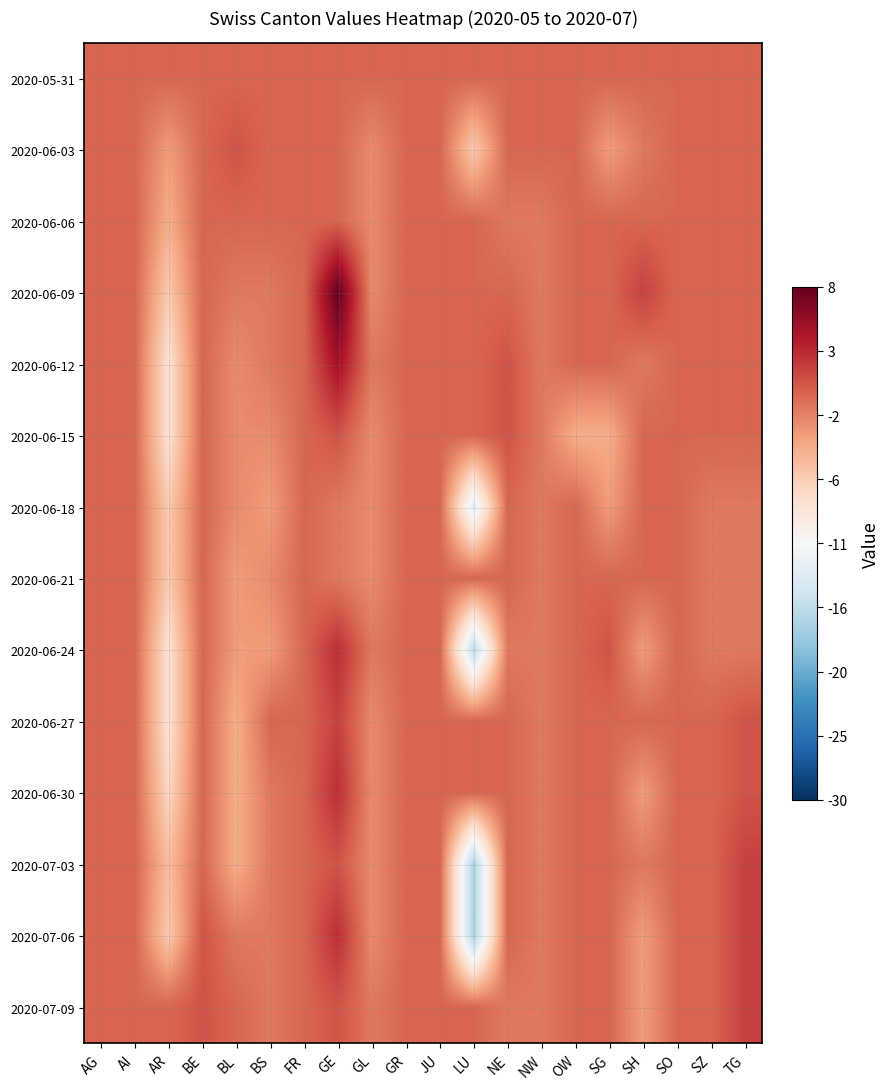

What is the difference between the highest and lowest values at SH?

5